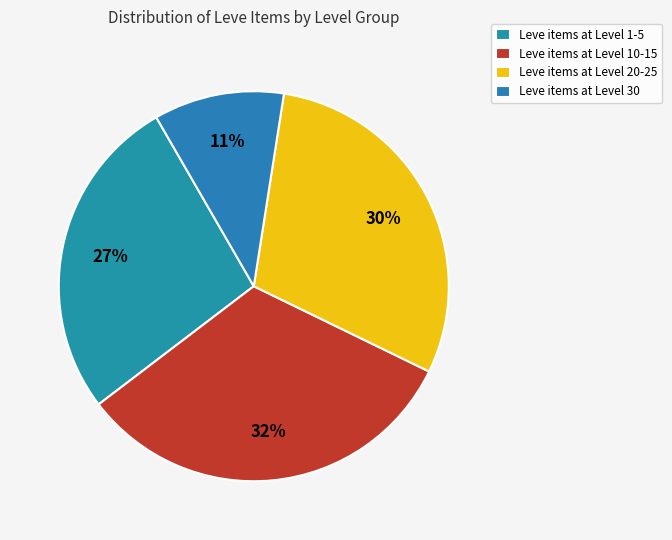

Count the number of slices in the pie.

4